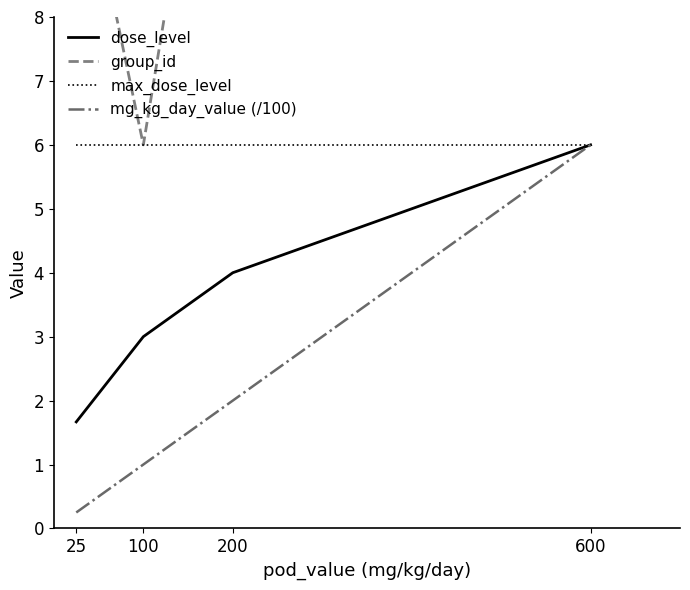

What is the sum of all dose_level values?

14.7